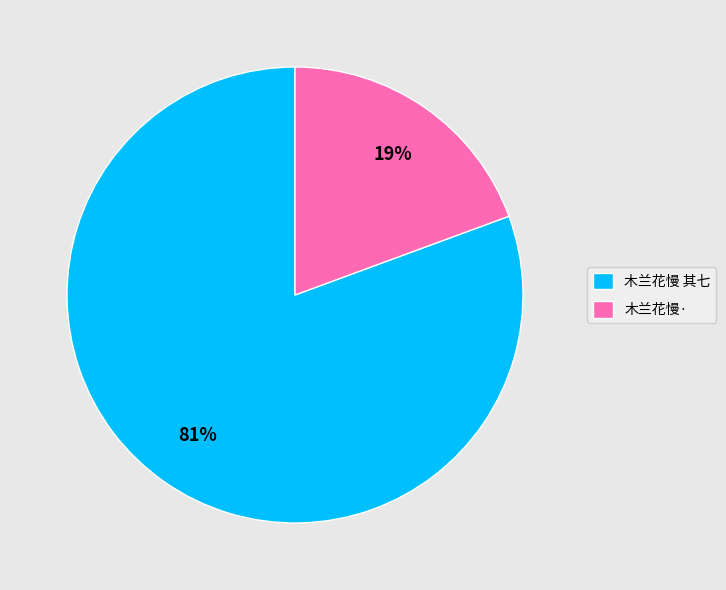

Which category accounts for the majority?

木兰花慢 其七